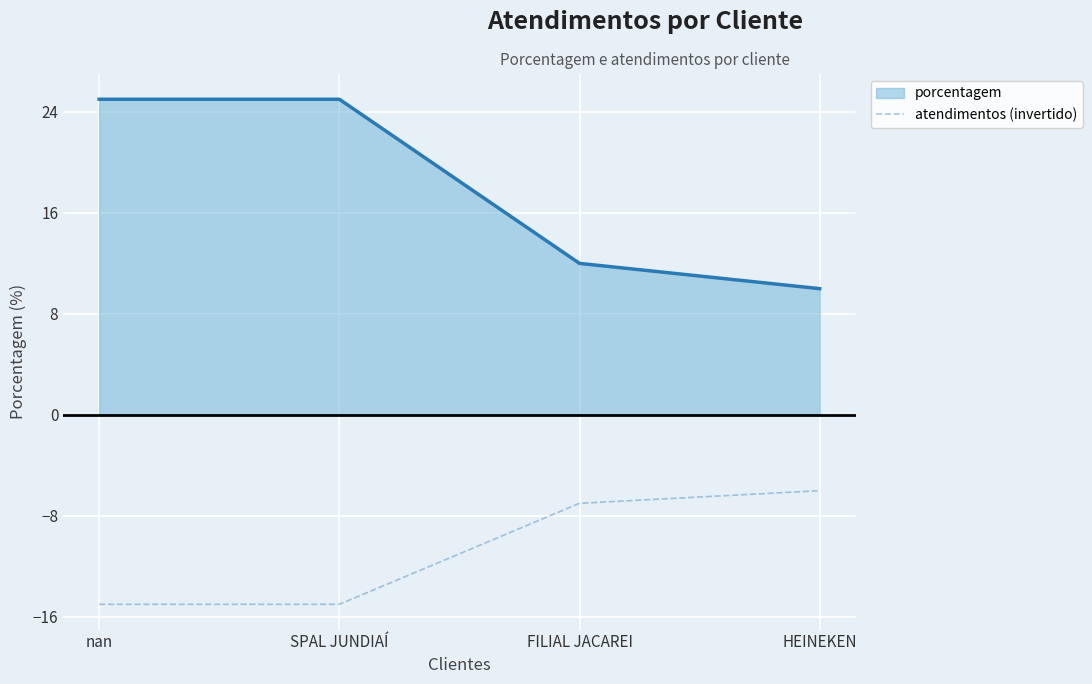

How many categories are shown in the chart?

4